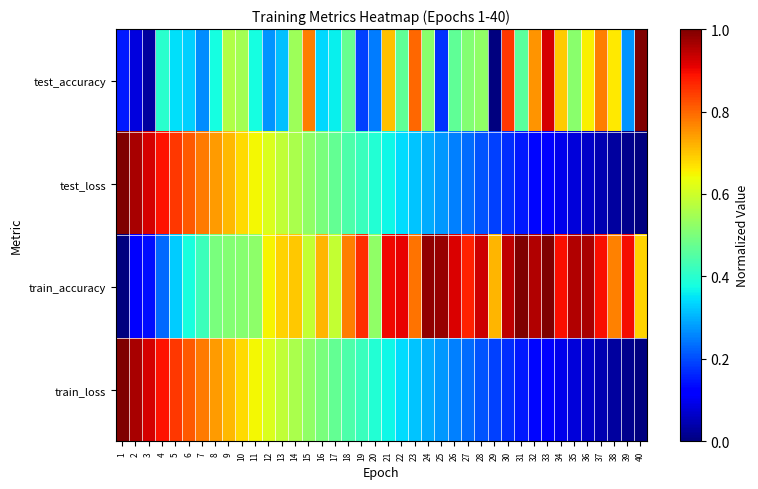

What is the total value across all series at 34?

1.8